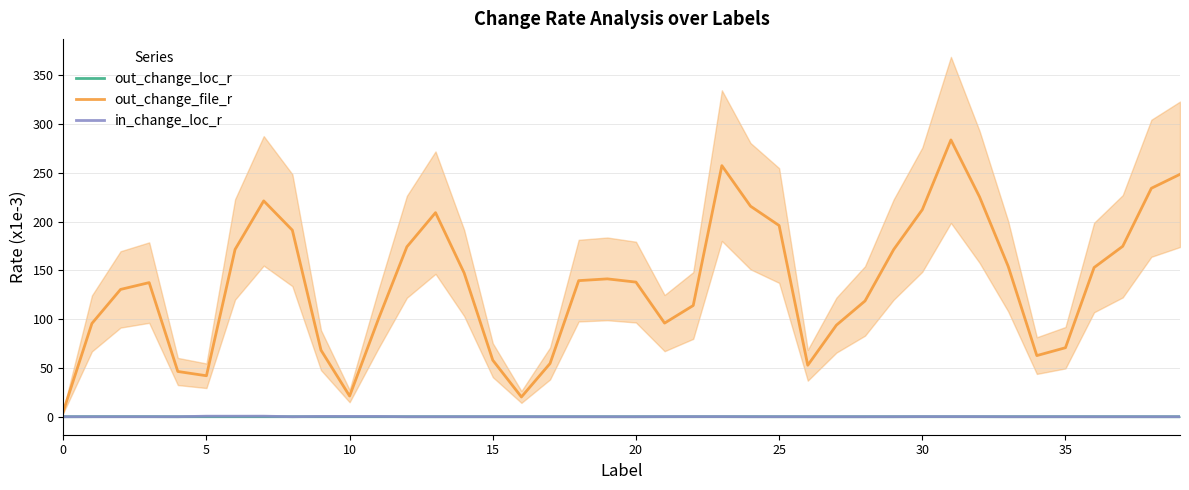

What is the average value of the out_change_file_r series?

136.2